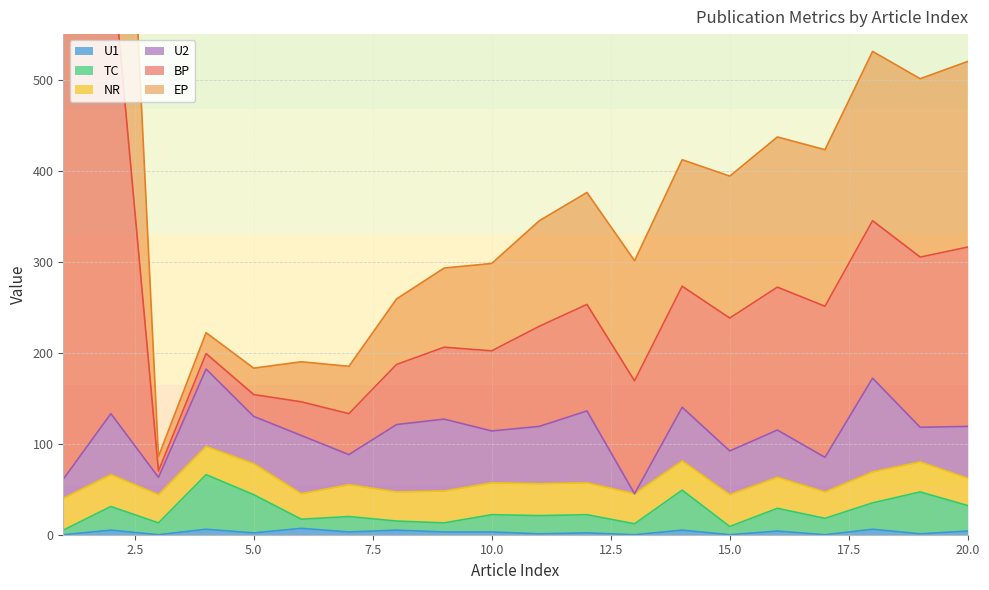

Which series has the largest total across all categories?

BP